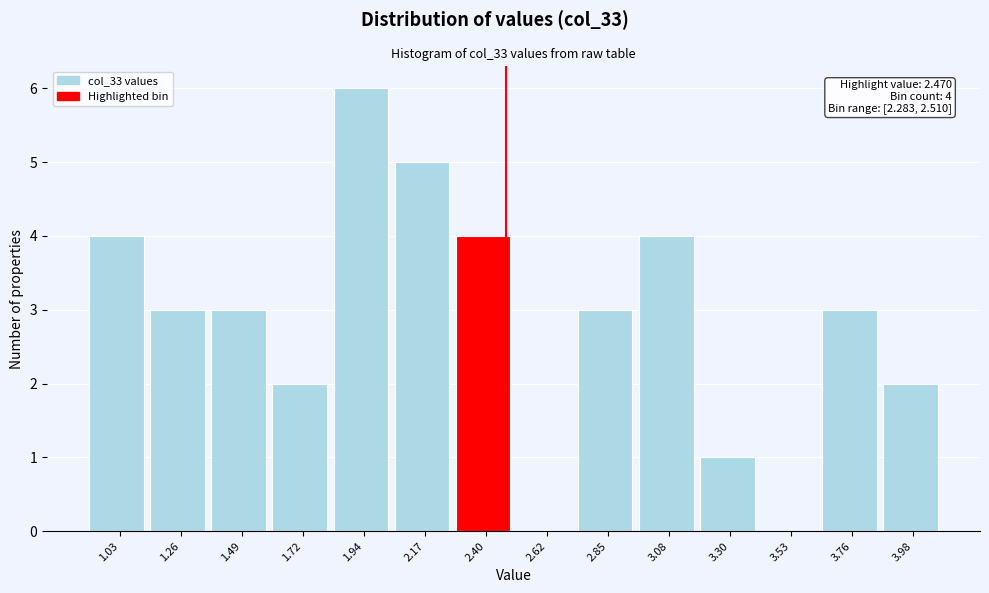

Which range on the x-axis has the tallest bar?

1.85 to 2.05